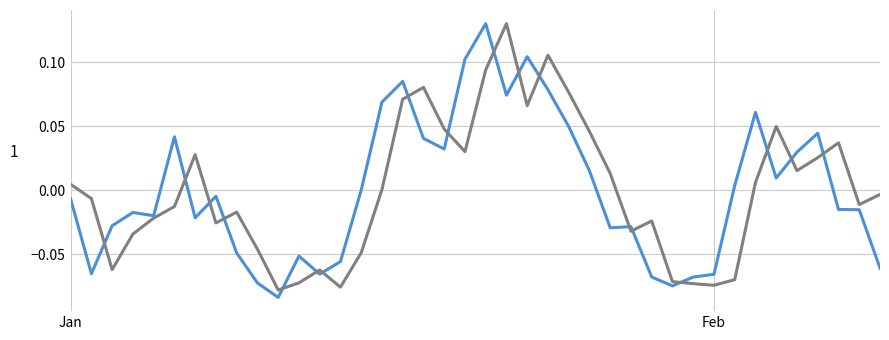

Does the chart display data point markers on the line(s)?

No